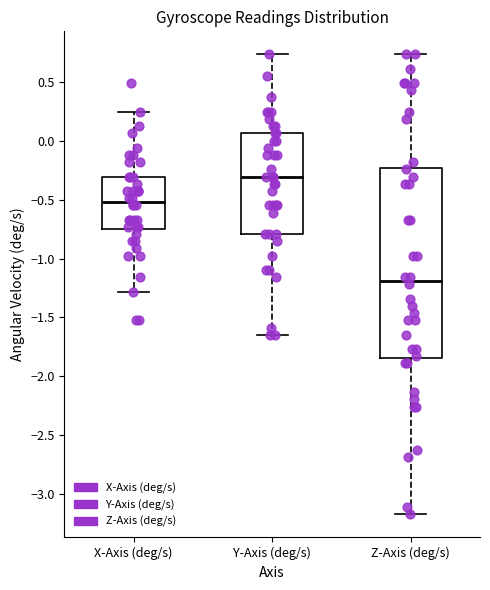

Reading left to right, transcribe this box plot: for each box, give where its median line is, the range the box spans, and where its two whiskers end, as read against the y-axis. The values are not printed on the chart, so give them approximately, as read against the axis.

X-Axis (deg/s): median -0.50, box -0.75 to -0.30, whiskers -1.30 to 0.25
Y-Axis (deg/s): median -0.30, box -0.80 to 0.05, whiskers -1.65 to 0.75
Z-Axis (deg/s): median -1.20, box -1.85 to -0.25, whiskers -3.15 to 0.75